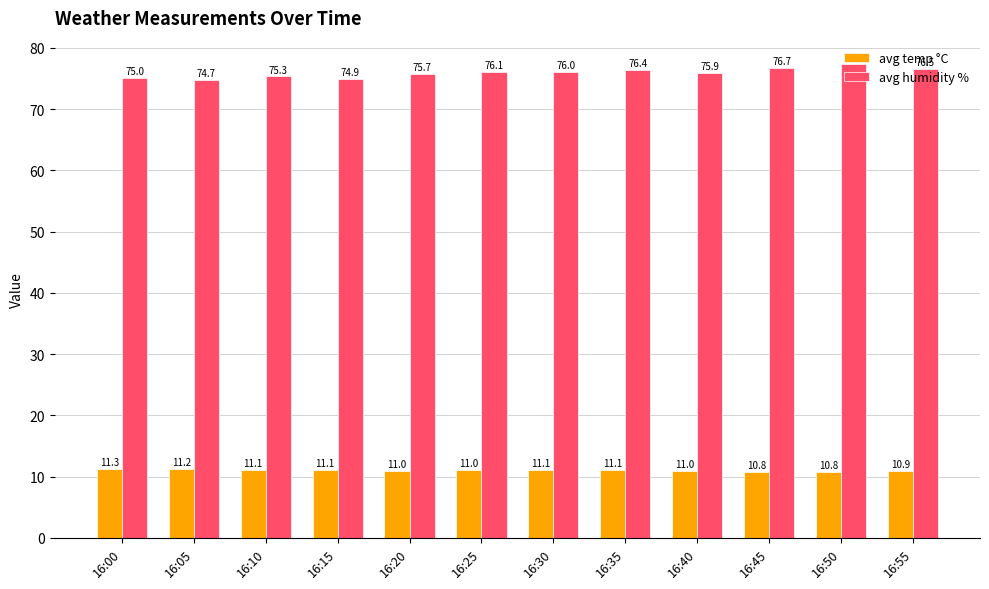

Which series has the widest spread of values?

avg humidity %